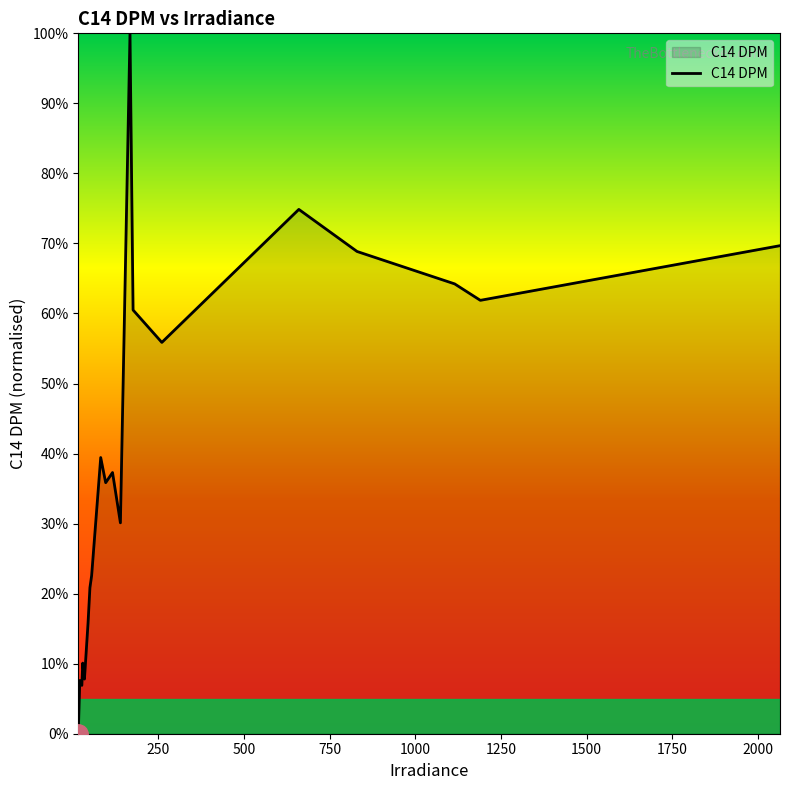

What is the difference between the maximum and minimum values?

100.0